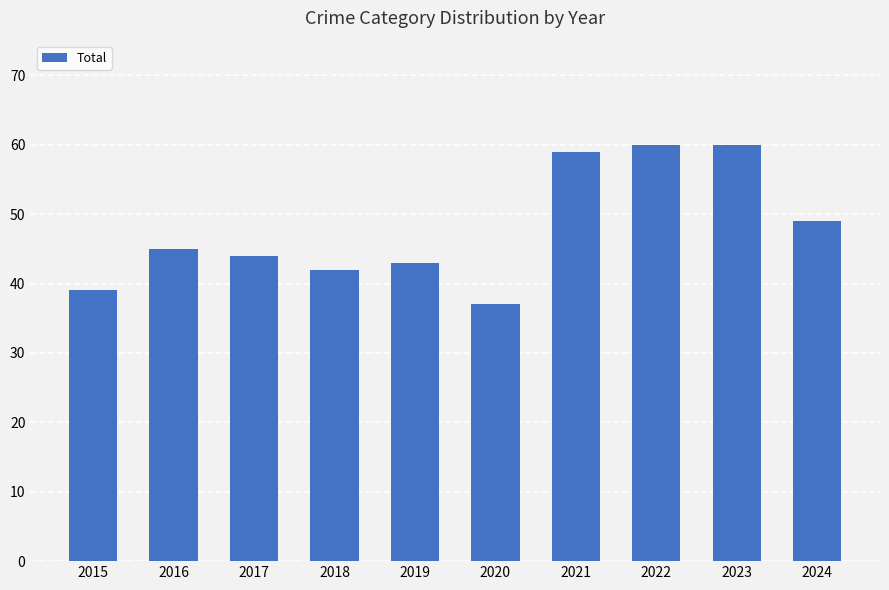

What is the change in value from 2016 to 2021?

+14